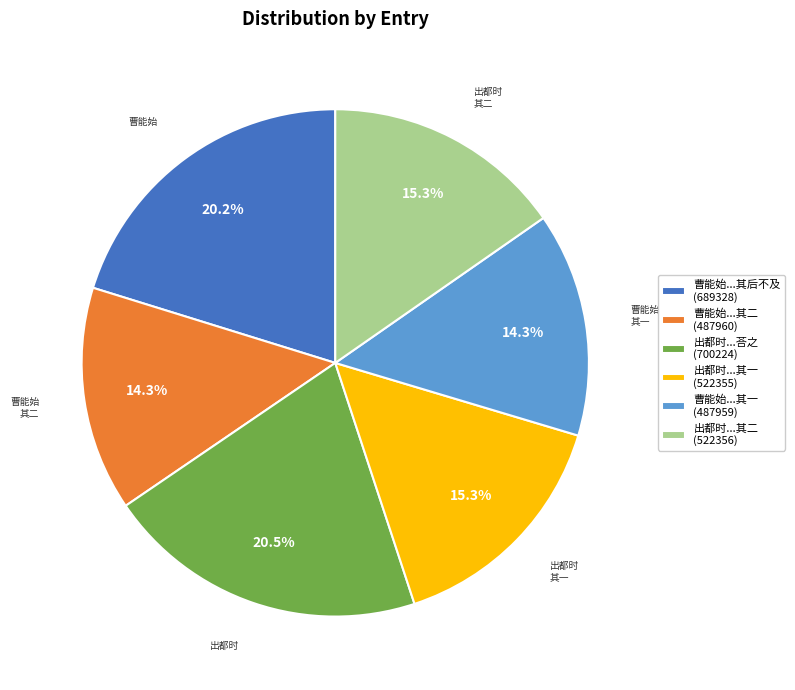

How many slices are in this pie chart?

6